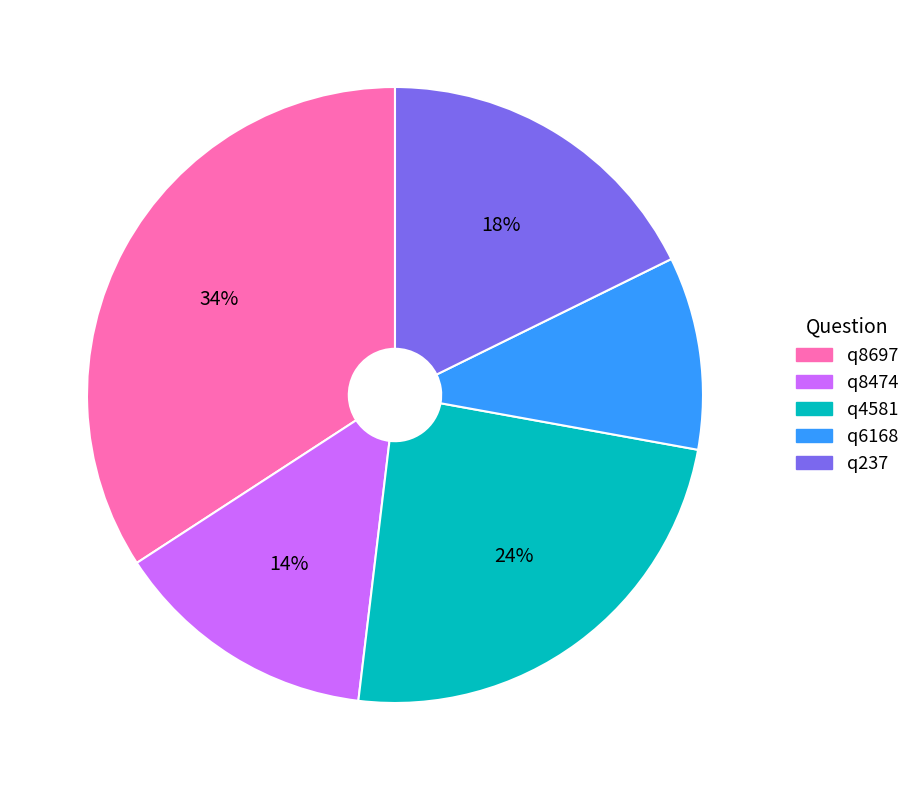

Rank the categories by value from highest to lowest.

q8697, q4581, q237, q8474, q6168